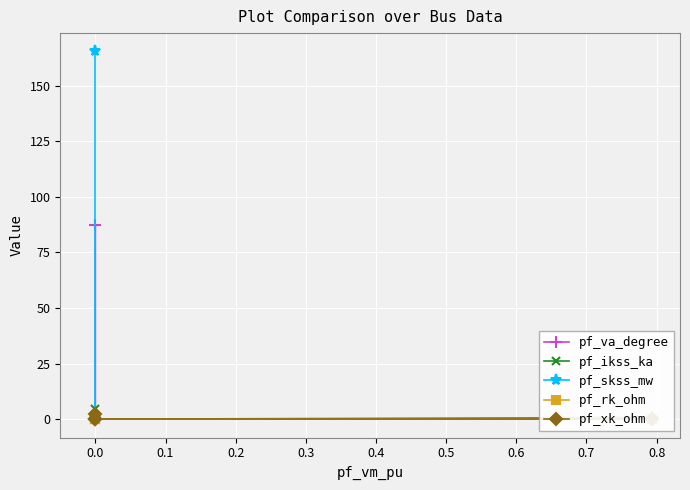

How many positive values does the pf_va_degree series have?

2